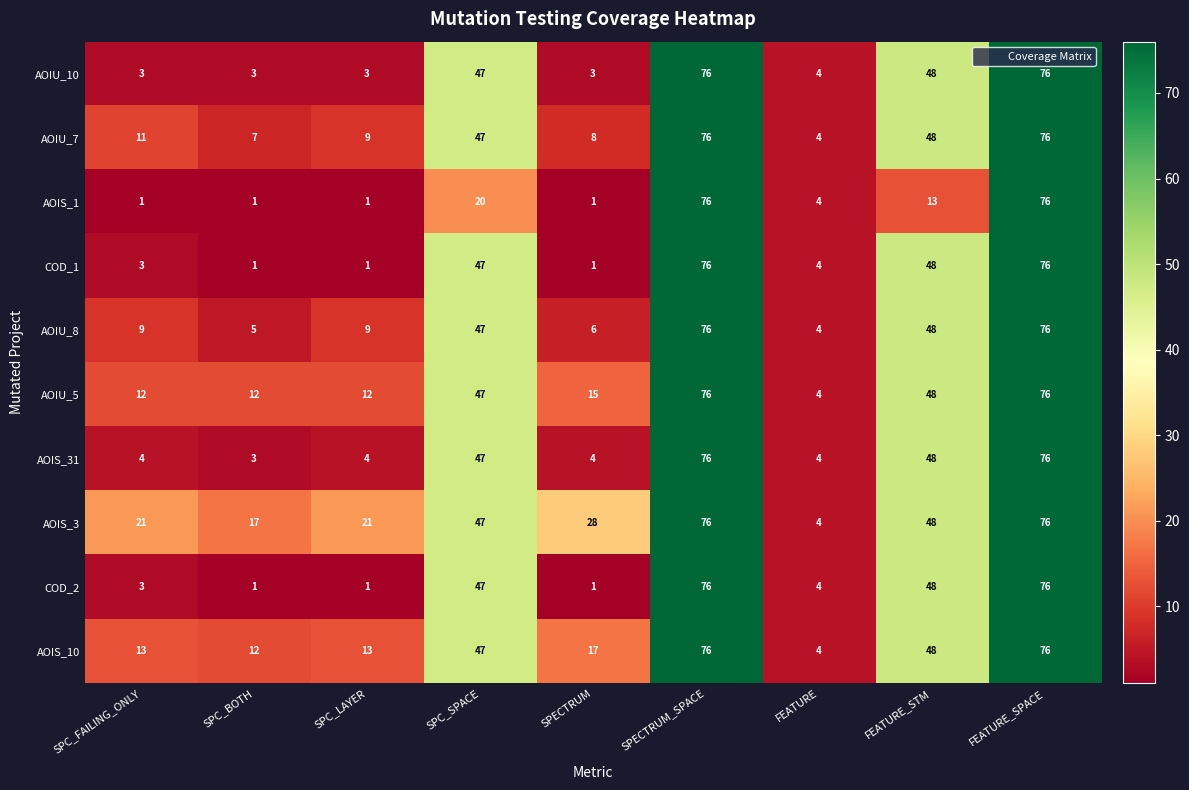

Where does the COD_1 series first go above 4?

SPC_SPACE